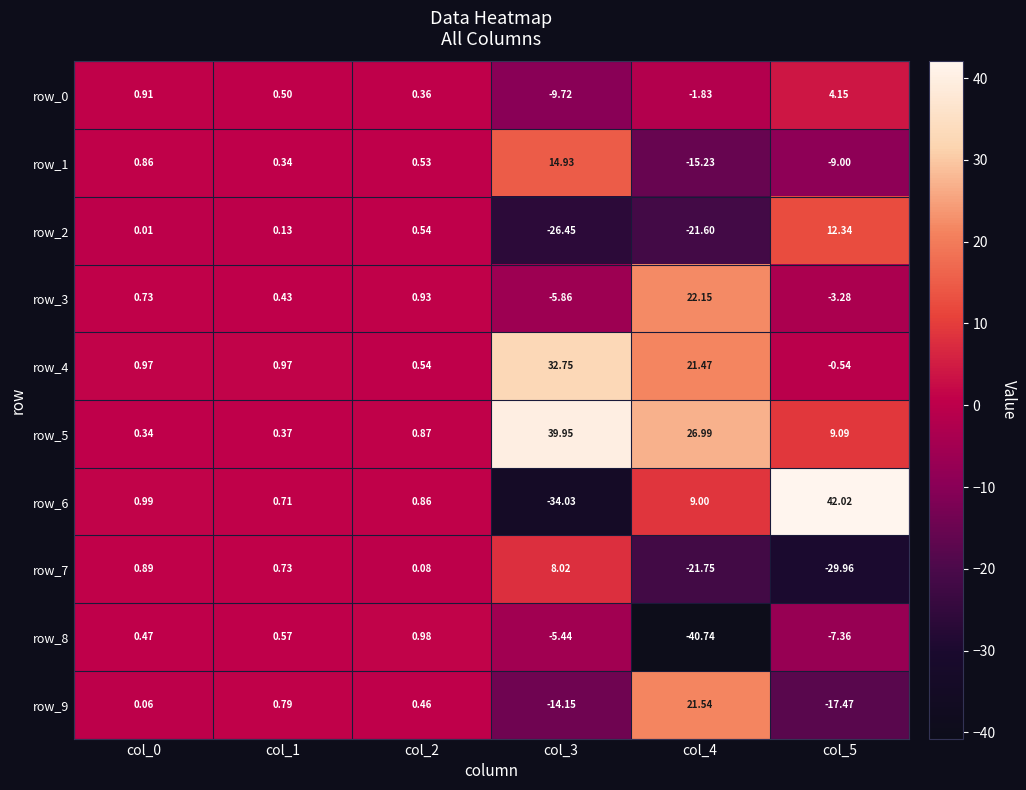

What is the spread (max minus min) of values at col_3?

74.0